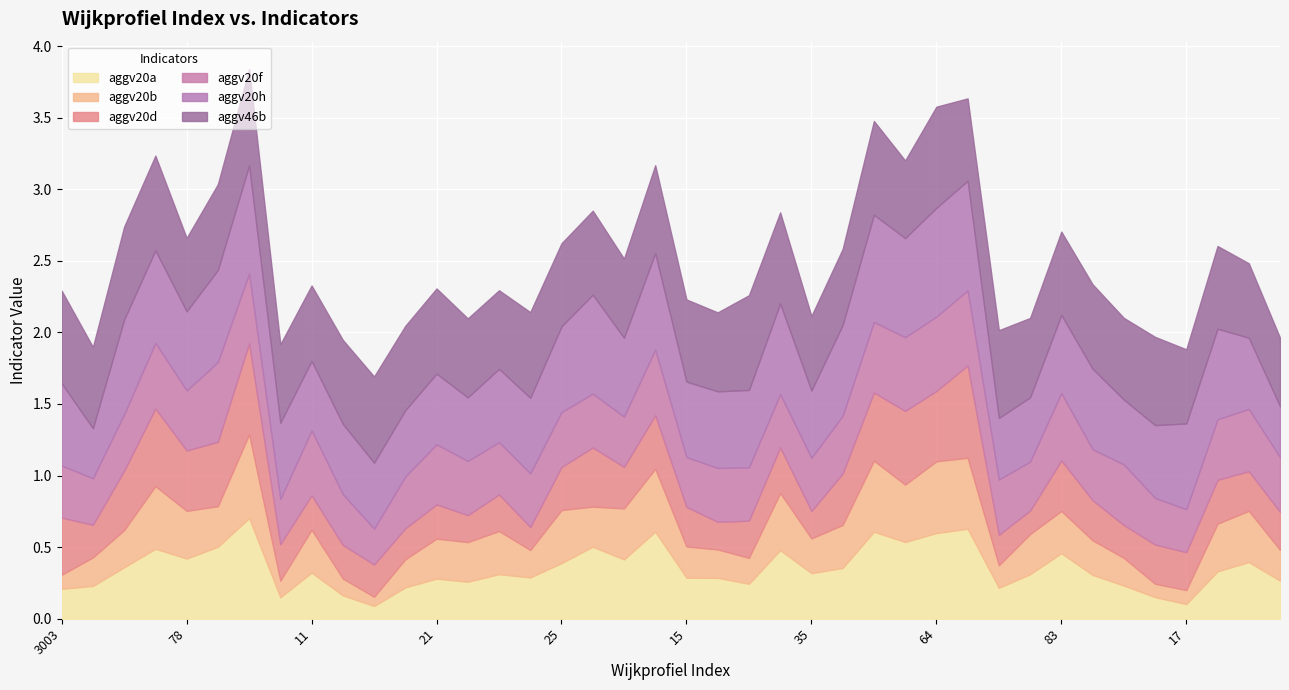

Which series changed the most between 21 and 64?

aggv20a